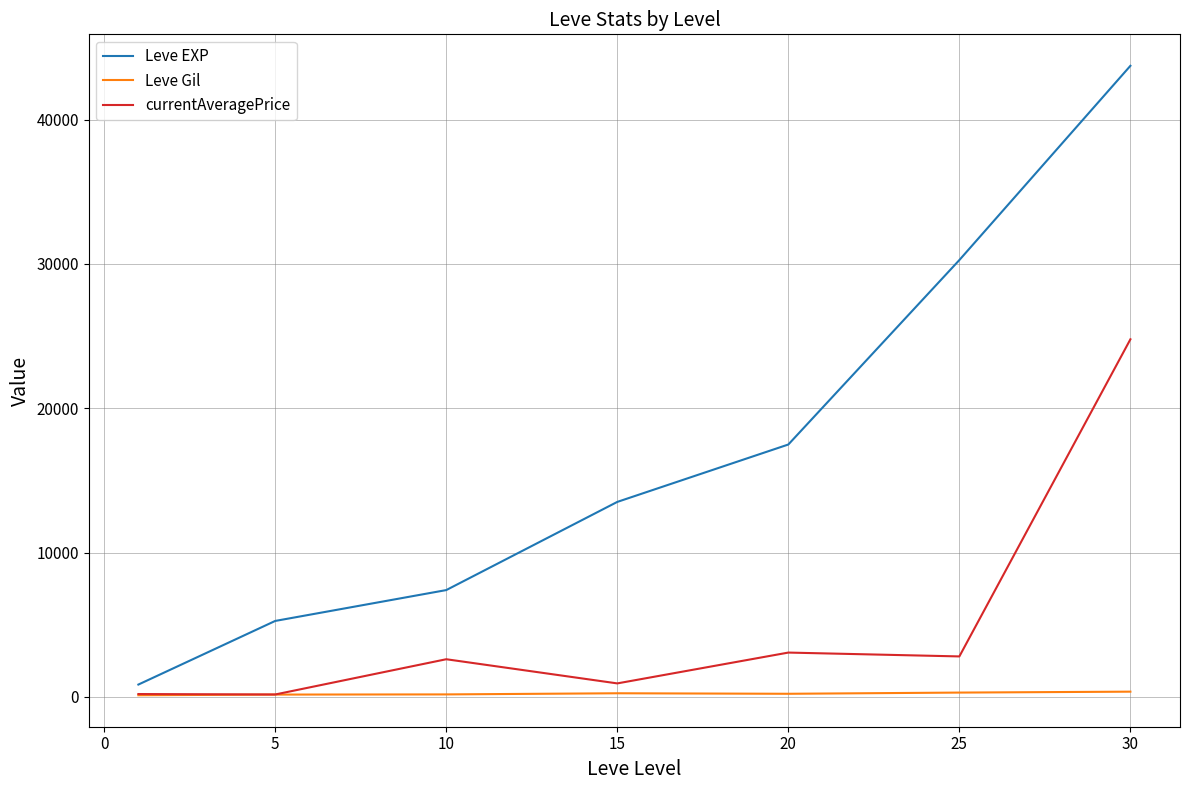

What is the maximum value for Leve EXP?

43730.0